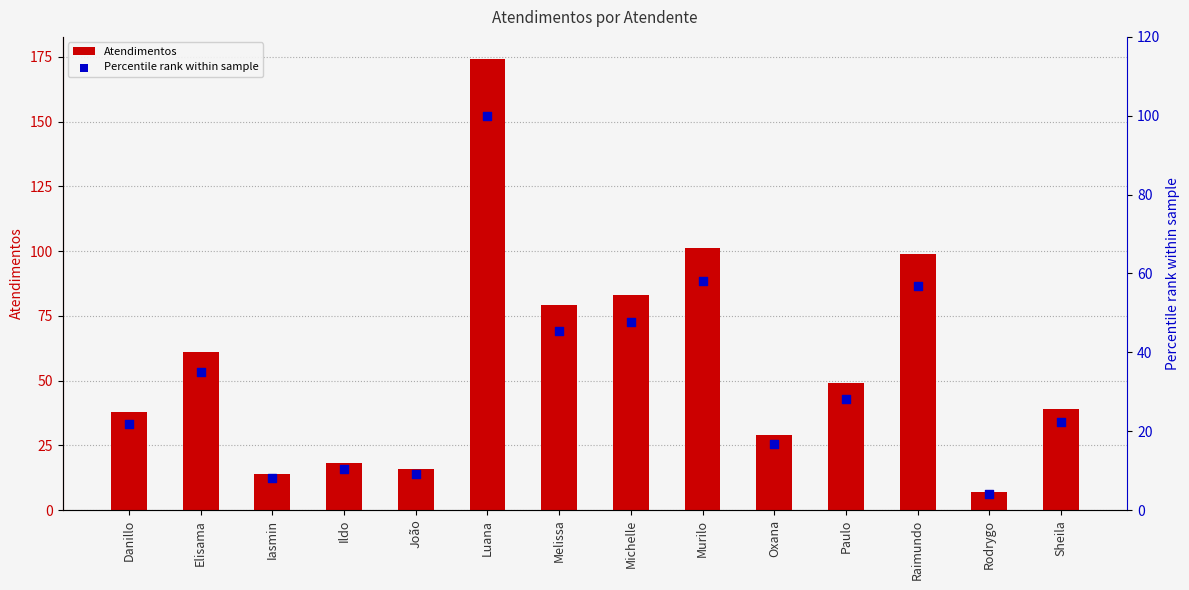

What is the total value across all series at Iasmin?

22.0